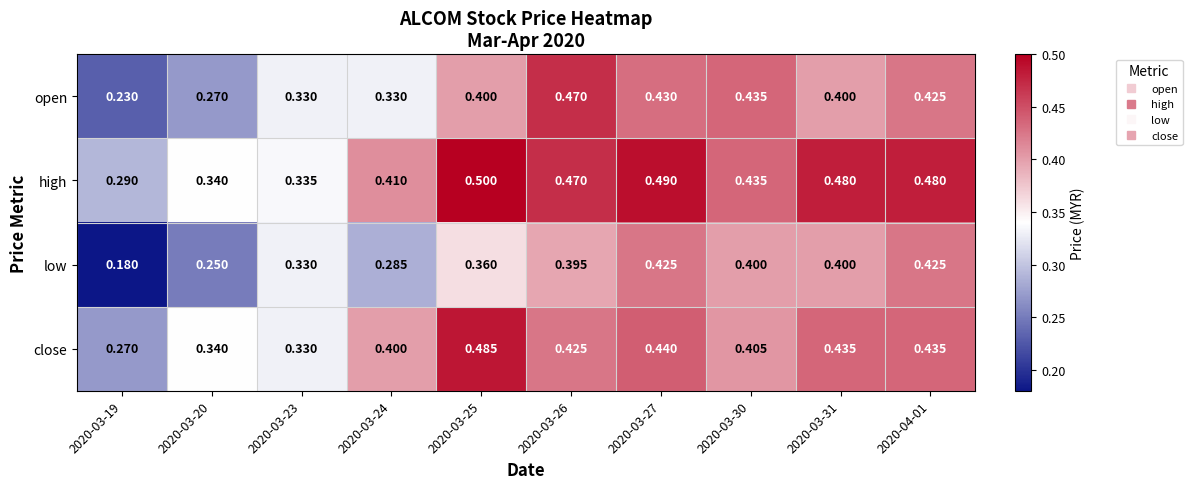

Between 2020-03-23 and 2020-04-01, which series saw the biggest shift?

high